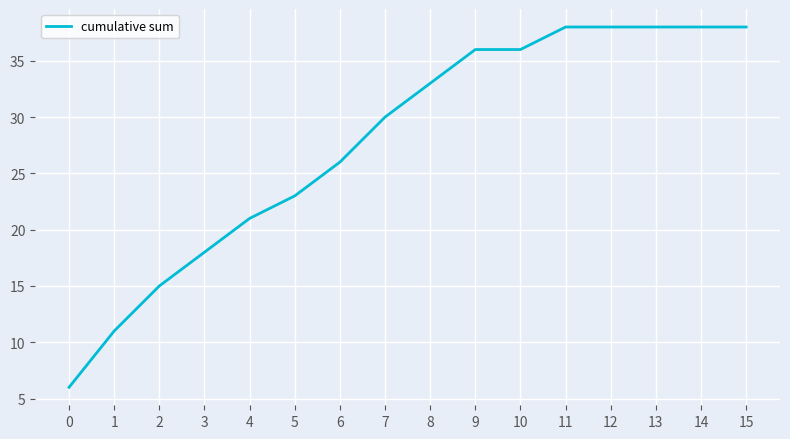

Which has a higher value, 10 or 7?

10